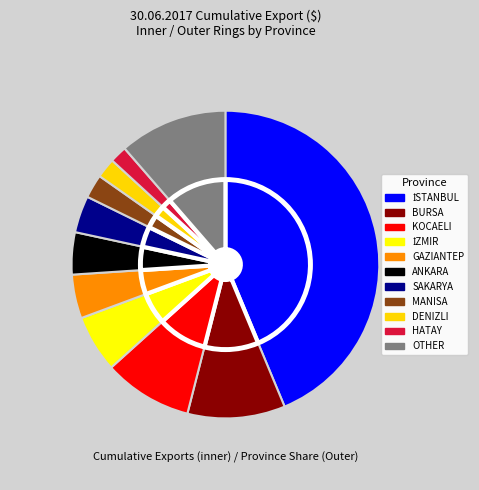

To the nearest percent, what portion does GAZIANTEP represent?

5%